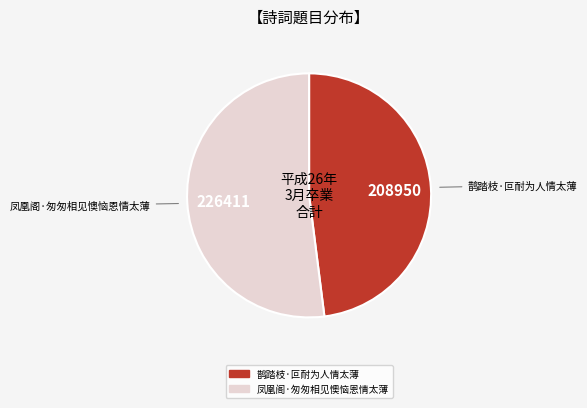

Which has a higher value, 鹊踏枝·叵耐为人情太薄 or 凤凰阁·匆匆相见懊恼恩情太薄?

凤凰阁·匆匆相见懊恼恩情太薄